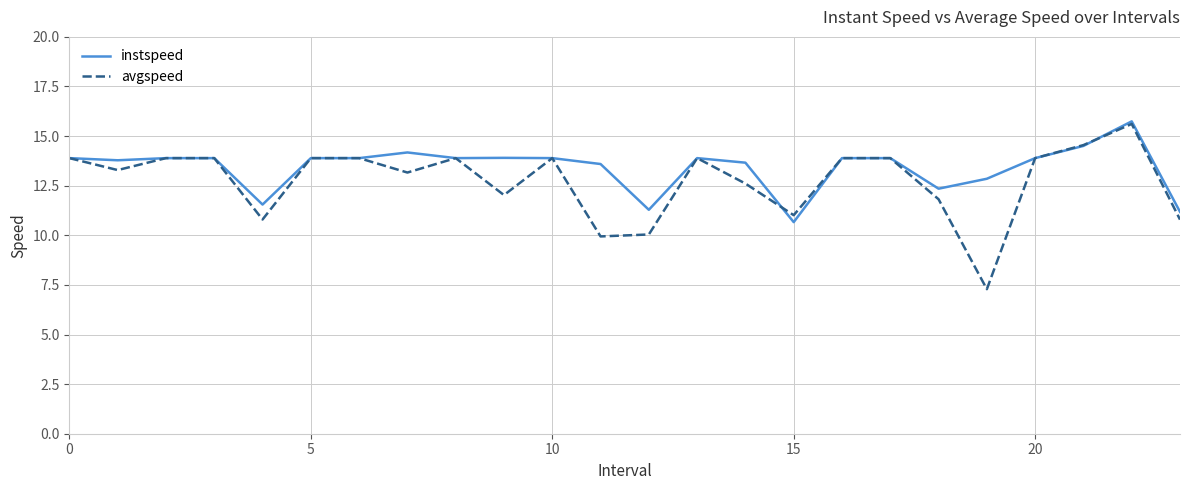

Which series has the widest spread of values?

avgspeed